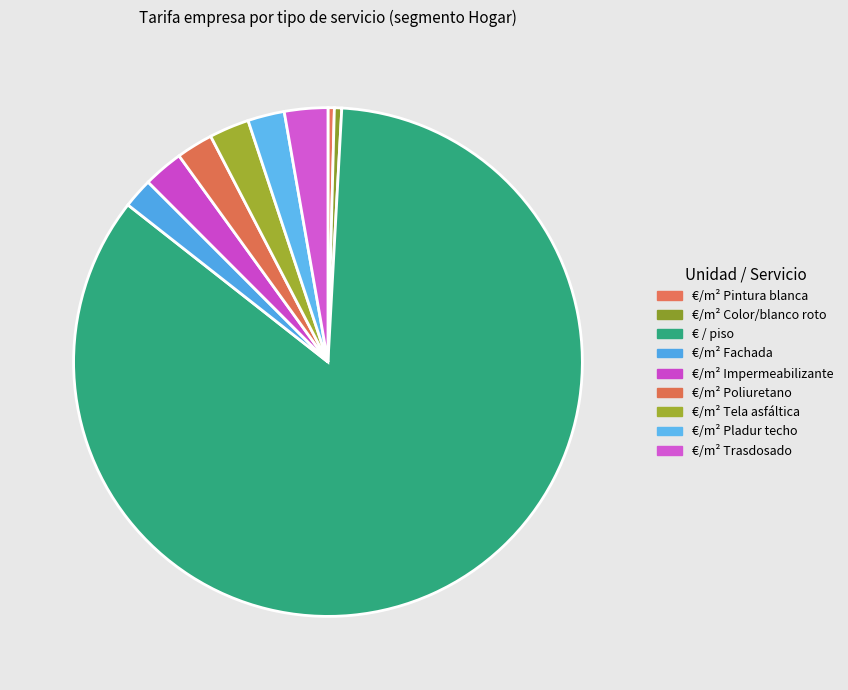

How many slices are in this pie chart?

9